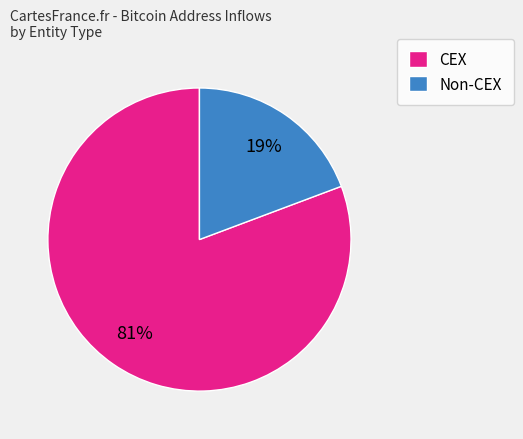

Which category has the biggest portion of the pie?

CEX